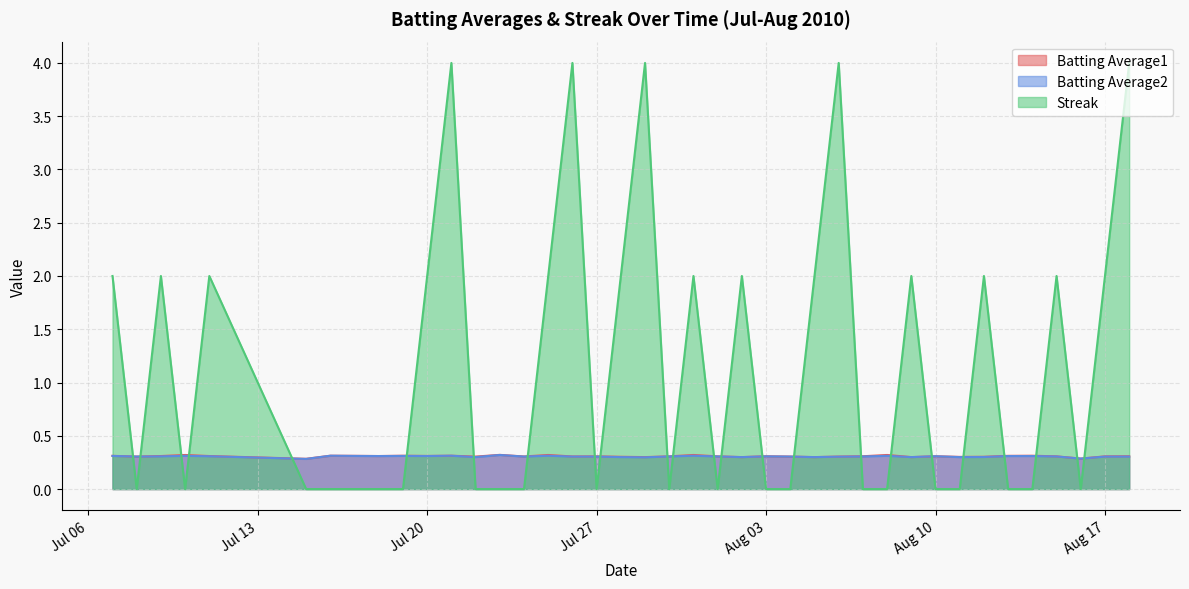

True or false: Streak has a value of 0.9 at 2010-07-09.

False